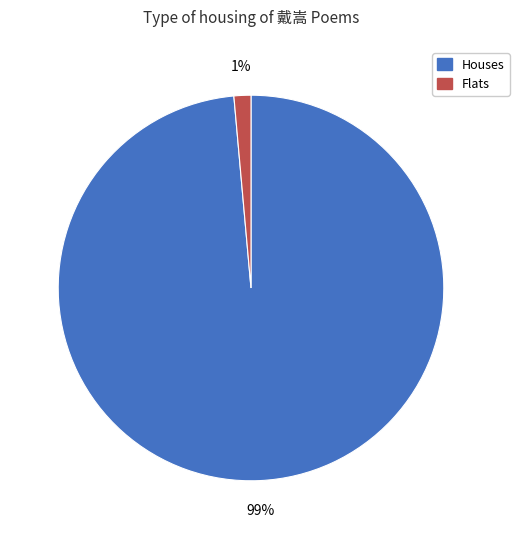

Is there any slice that represents more than half of the pie?

Yes